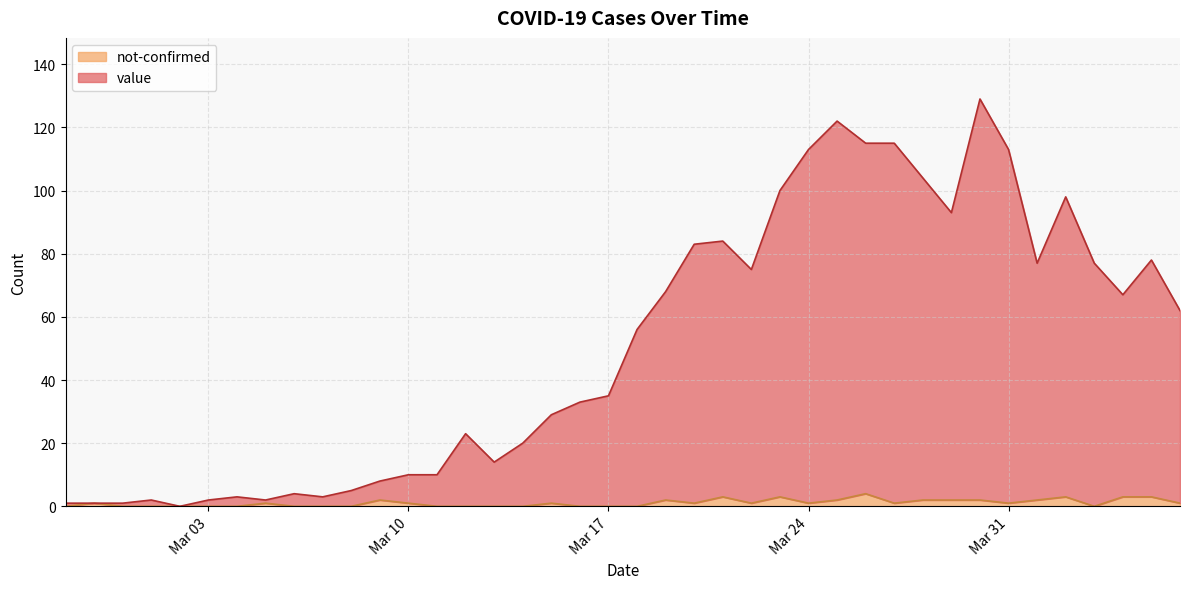

True or false: value and not-confirmed intersect in this chart.

False